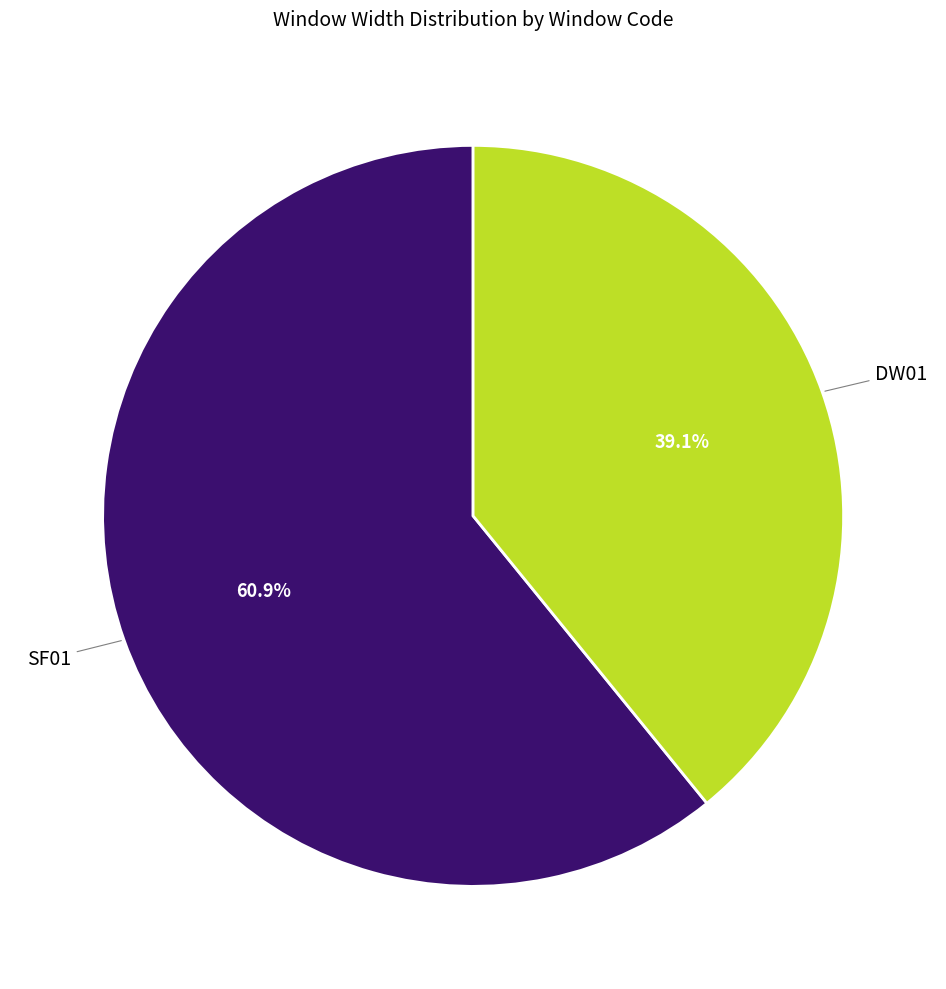

Is there any slice that represents more than half of the pie?

Yes